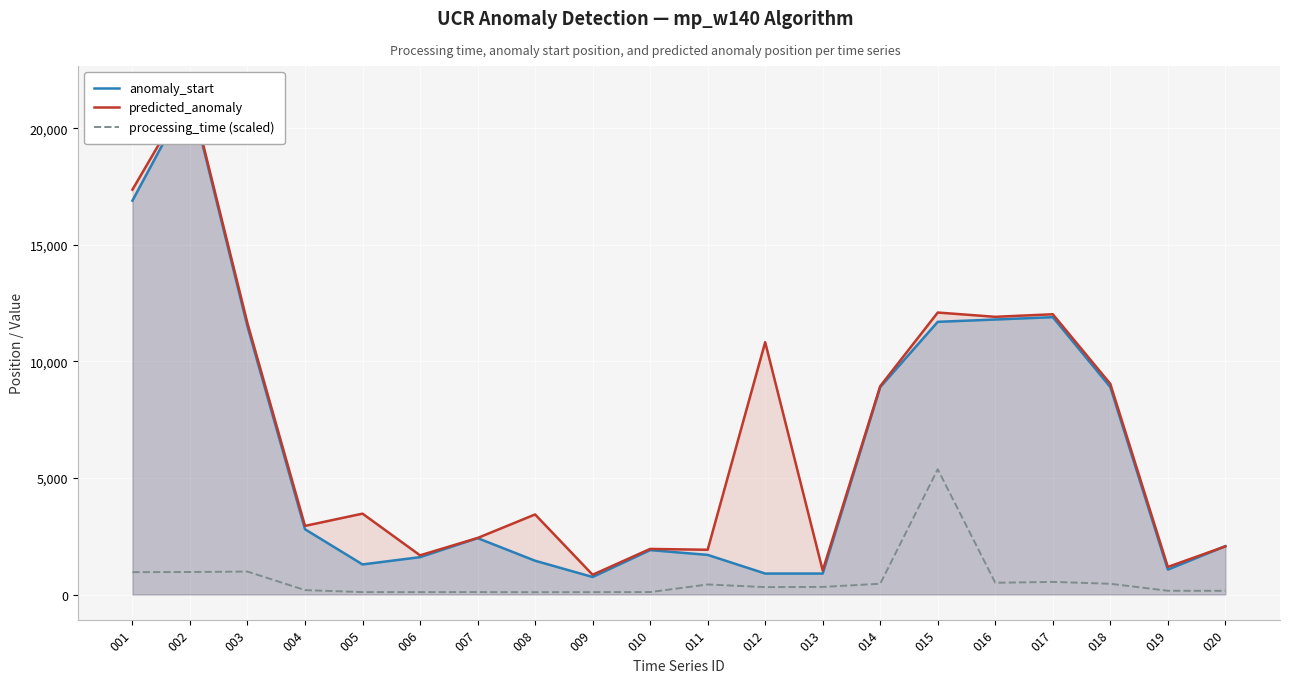

At which label is processing_time (scaled) closest to 2736?

003